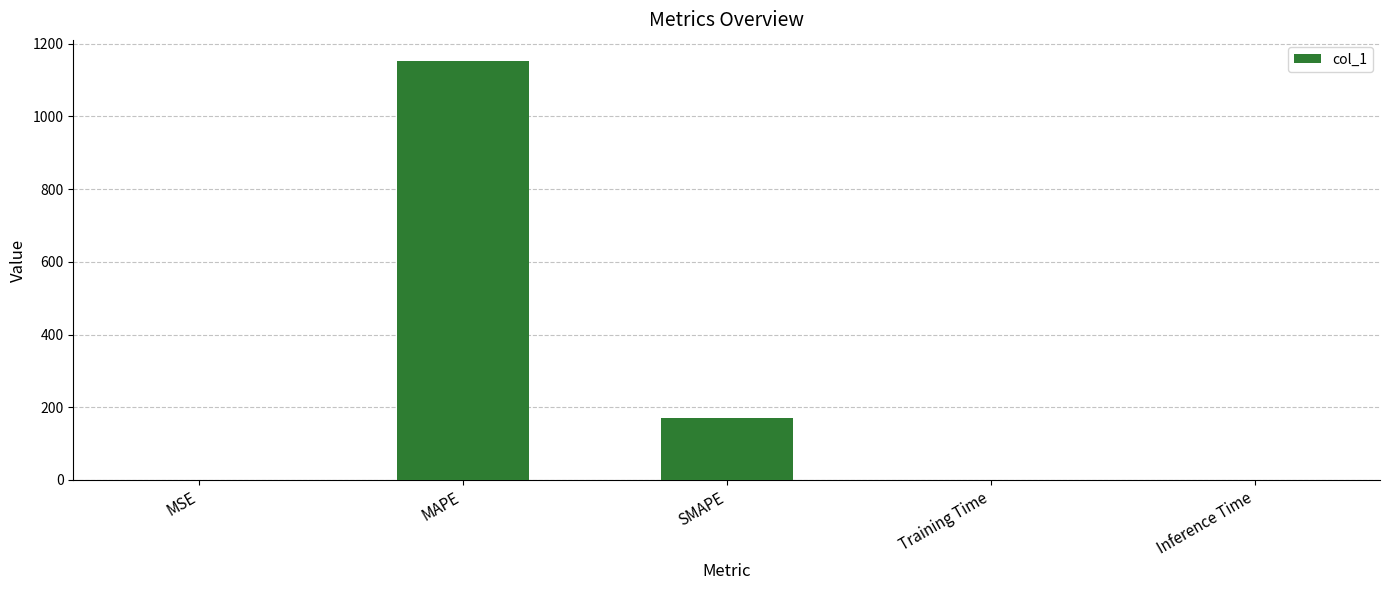

What is the greatest value displayed?

1152.5